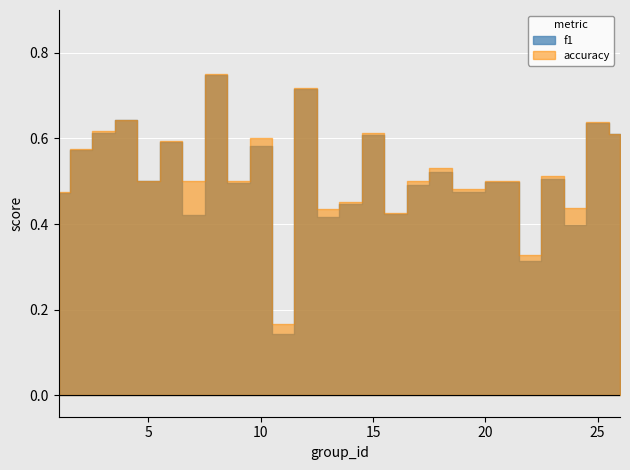

True or false: accuracy and f1 cross at least once.

False